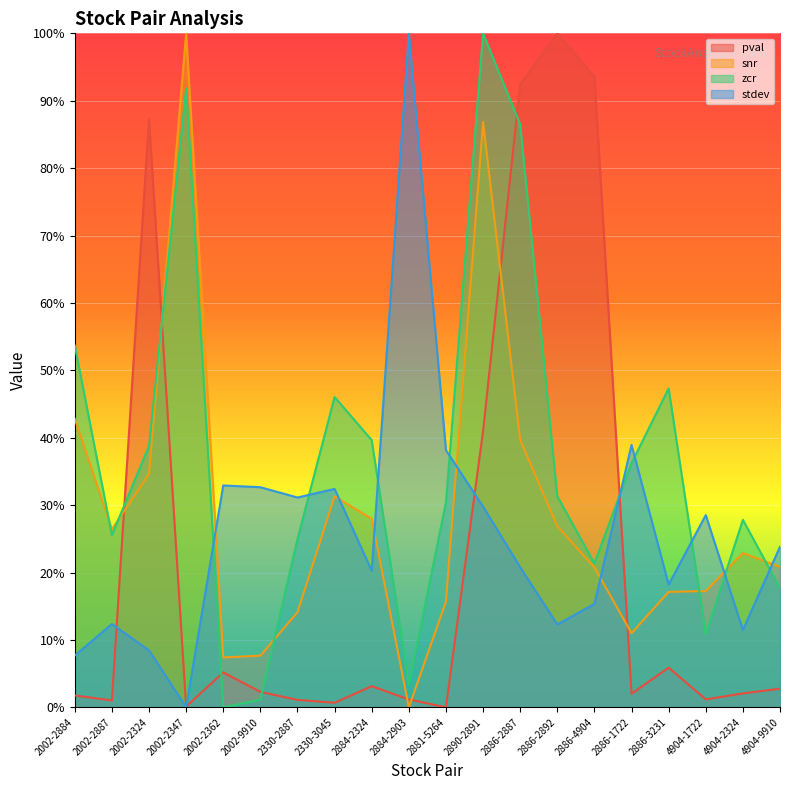

How many lines are shown in the chart?

4